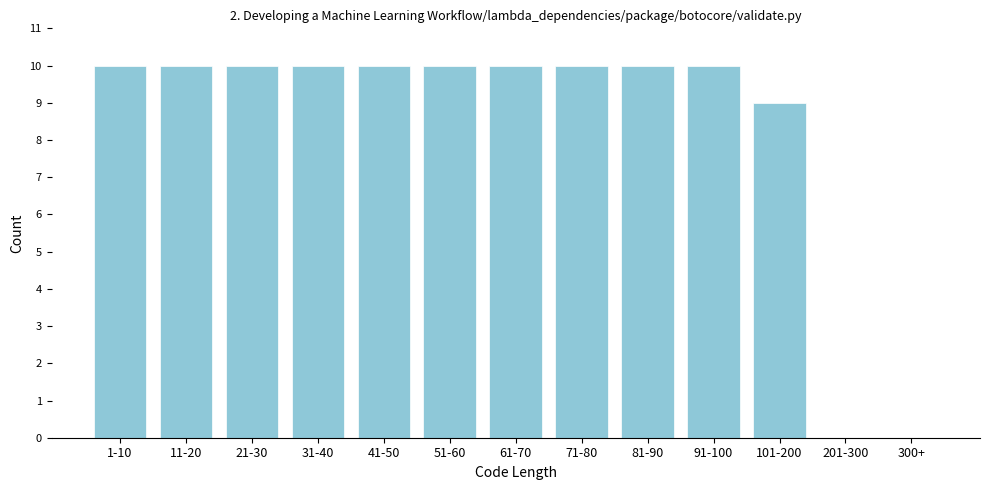

Reading left to right, transcribe all the data shown in this chart.

1-10=10	11-20=10	21-30=10	31-40=10	41-50=10	51-60=10	61-70=10	71-80=10	81-90=10	91-100=10	101-200=9	201-300=0	300+=0